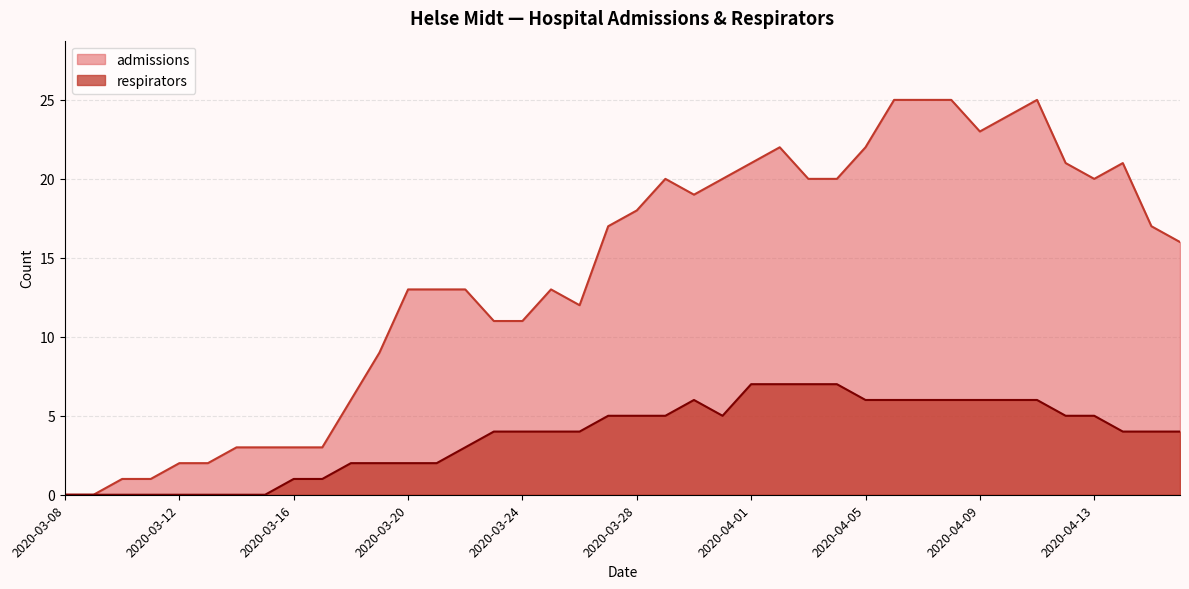

Reading right to left, extract all data points from this chart.

admissions: 2020-04-16=16	2020-04-15=17	2020-04-14=21	2020-04-13=20	2020-04-12=21	2020-04-11=25	2020-04-10=24	2020-04-09=23	2020-04-08=25	2020-04-07=25	2020-04-06=25	2020-04-05=22	2020-04-04=20	2020-04-03=20	2020-04-02=22	2020-04-01=21	2020-03-31=20	2020-03-30=19	2020-03-29=20	2020-03-28=18	2020-03-27=17	2020-03-26=12	2020-03-25=13	2020-03-24=11	2020-03-23=11	2020-03-22=13	2020-03-21=13	2020-03-20=13	2020-03-19=9	2020-03-18=6	2020-03-17=3	2020-03-16=3	2020-03-15=3	2020-03-14=3	2020-03-13=2	2020-03-12=2	2020-03-11=1	2020-03-10=1	2020-03-09=0	2020-03-08=0
respirators: 2020-04-16=4	2020-04-15=4	2020-04-14=4	2020-04-13=5	2020-04-12=5	2020-04-11=6	2020-04-10=6	2020-04-09=6	2020-04-08=6	2020-04-07=6	2020-04-06=6	2020-04-05=6	2020-04-04=7	2020-04-03=7	2020-04-02=7	2020-04-01=7	2020-03-31=5	2020-03-30=6	2020-03-29=5	2020-03-28=5	2020-03-27=5	2020-03-26=4	2020-03-25=4	2020-03-24=4	2020-03-23=4	2020-03-22=3	2020-03-21=2	2020-03-20=2	2020-03-19=2	2020-03-18=2	2020-03-17=1	2020-03-16=1	2020-03-15=0	2020-03-14=0	2020-03-13=0	2020-03-12=0	2020-03-11=0	2020-03-10=0	2020-03-09=0	2020-03-08=0